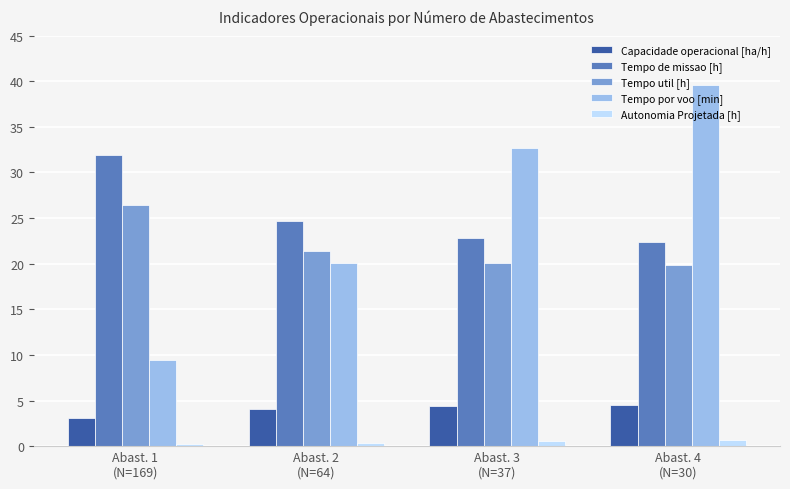

At how many categories does at least one series exceed 29?

3